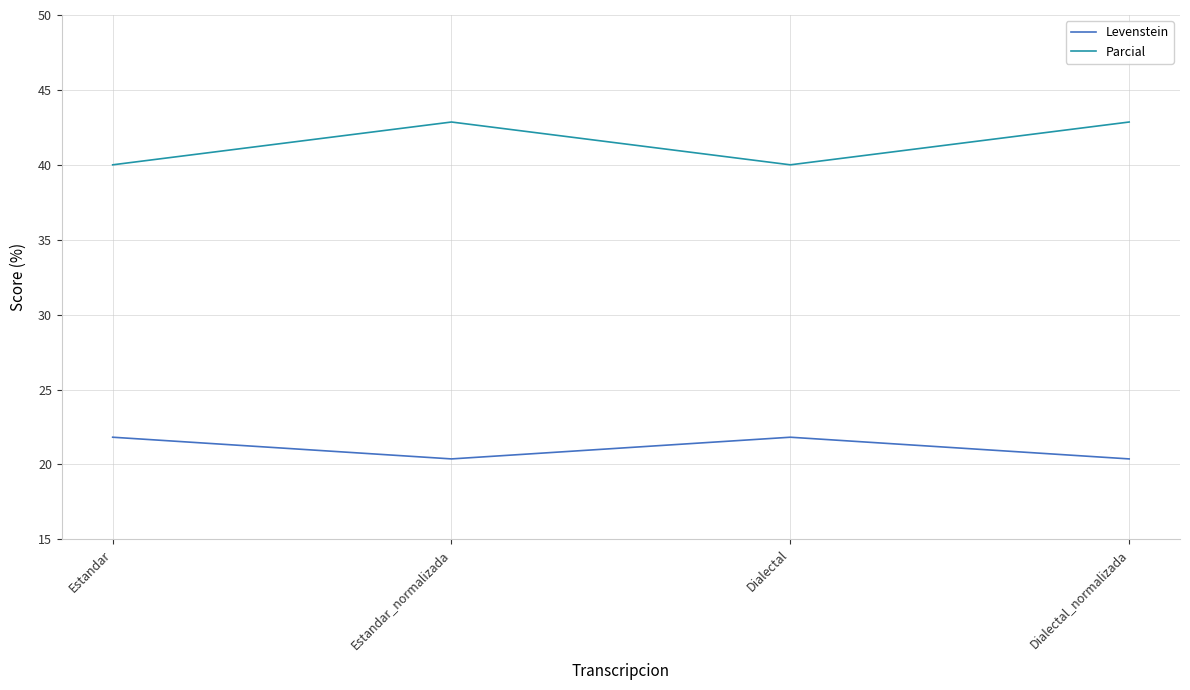

Read the Levenstein value at Dialectal_normalizada.

20.4